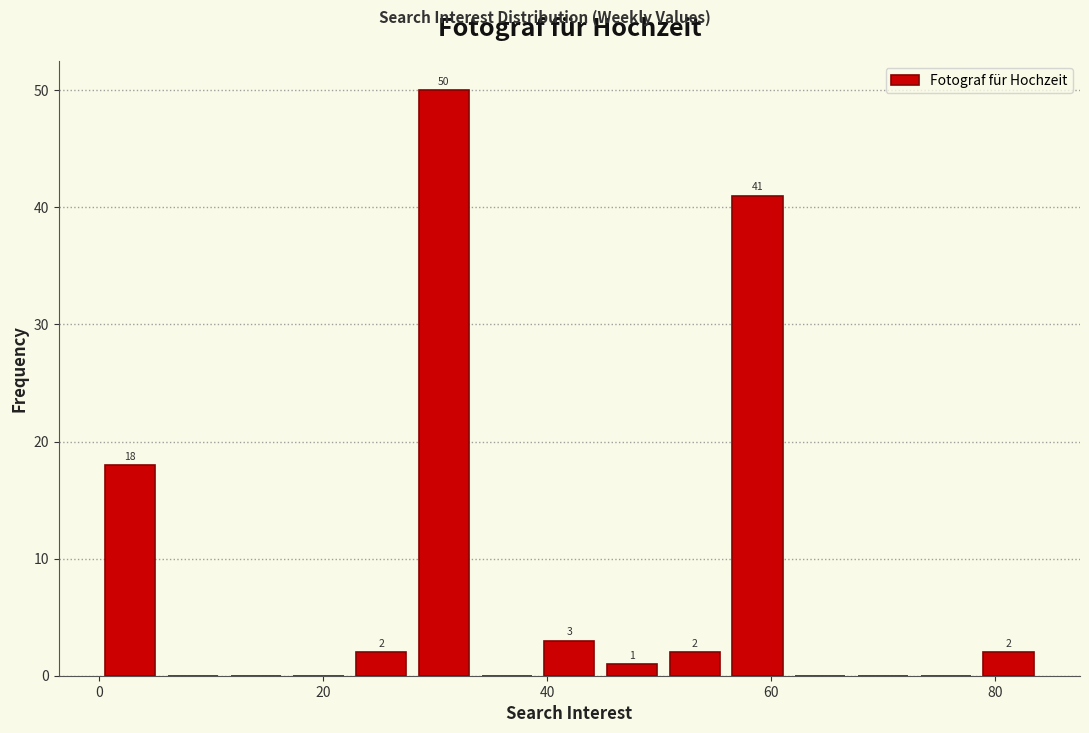

Around what value on the x-axis is the tallest bar? Give the approximate position of its centre, as read against the axis.

30